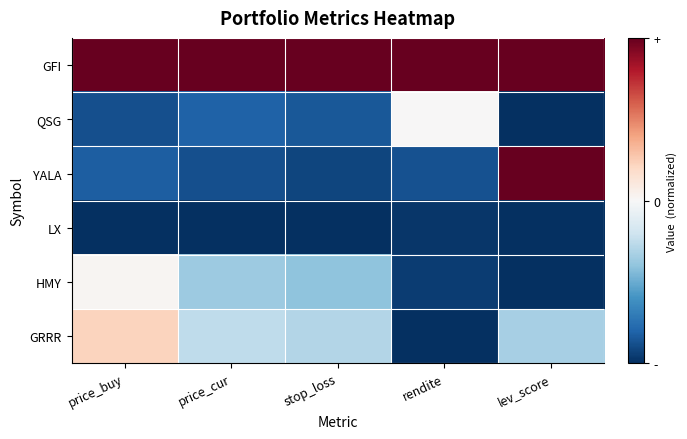

How many distinct data groups are displayed?

6